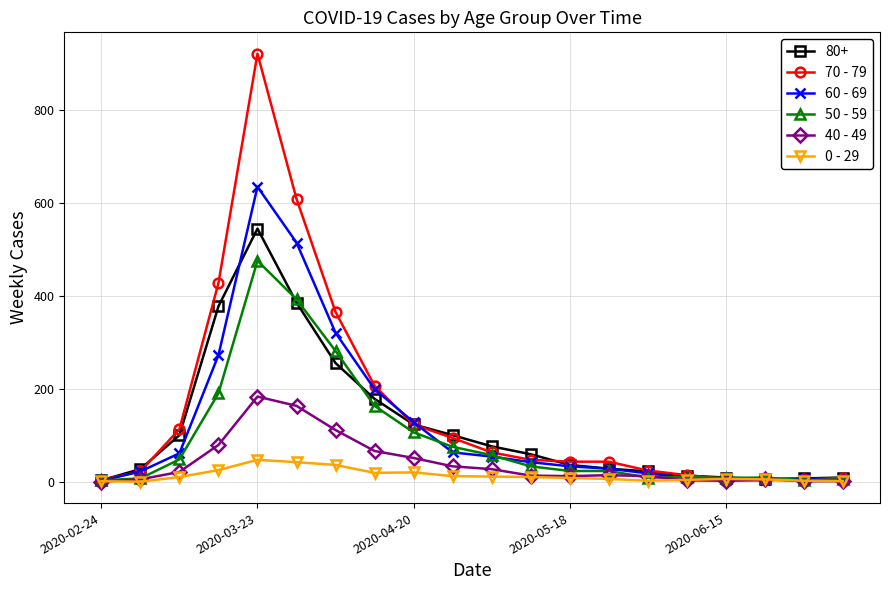

Rank the series by their maximum value, from highest to lowest.

70 - 79, 60 - 69, 80+, 50 - 59, 40 - 49, 0 - 29